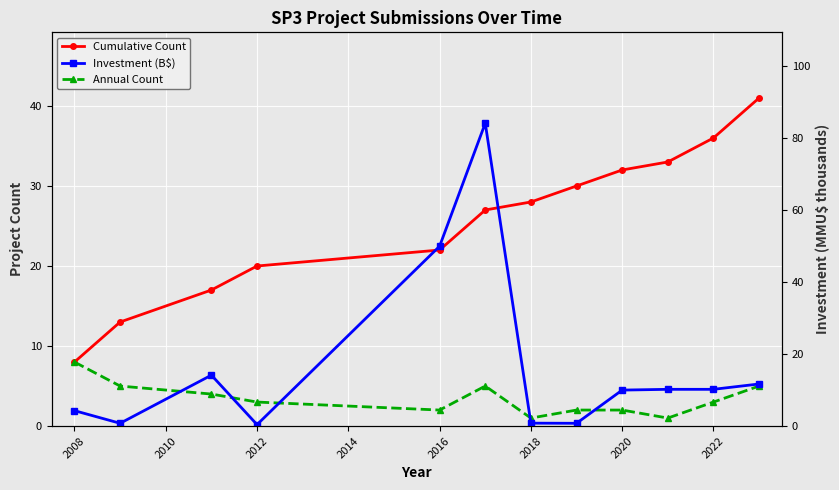

How many interior local peaks does the Investment (B$) series have?

2